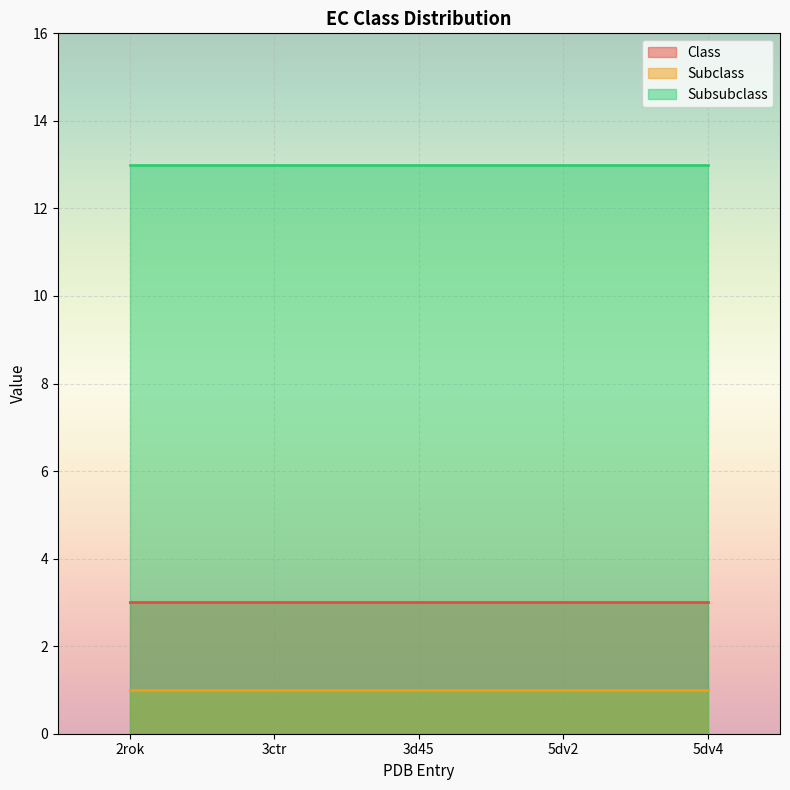

What is the average value of the Subclass series?

1